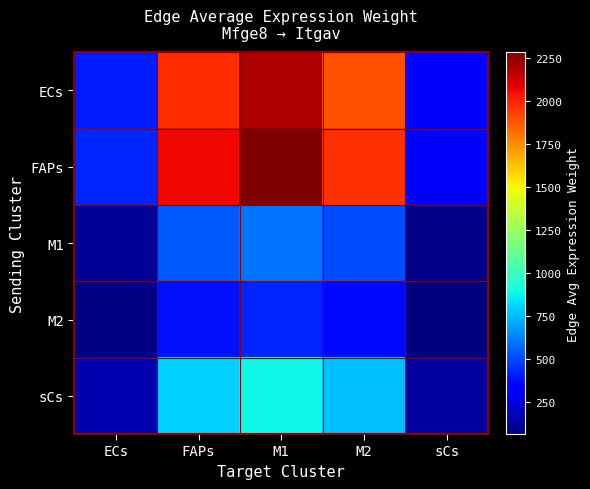

Which label corresponds to the smallest value in the chart?

sCs